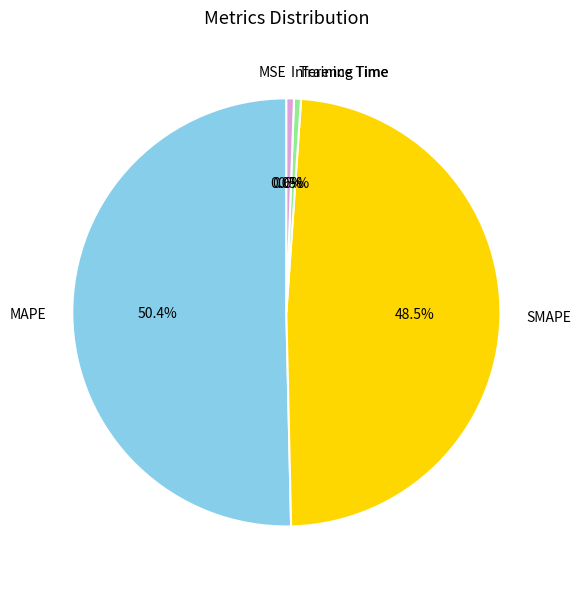

Between Inference Time and MAPE, which is larger?

MAPE